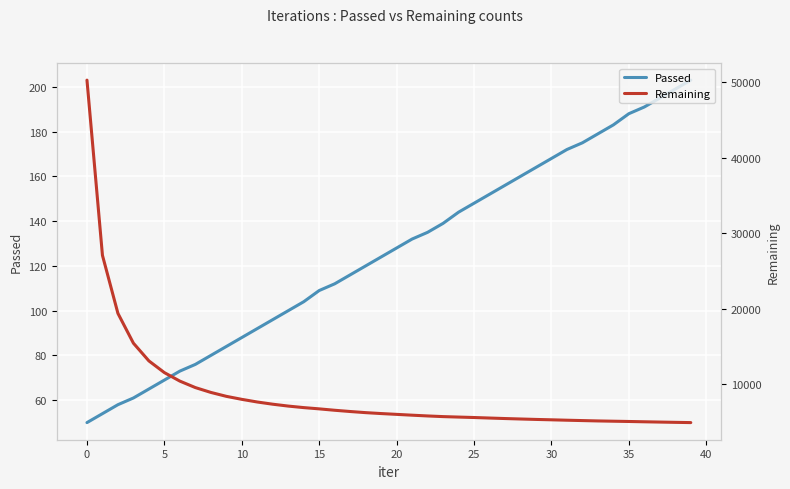

What is the average value of the Passed series?

126